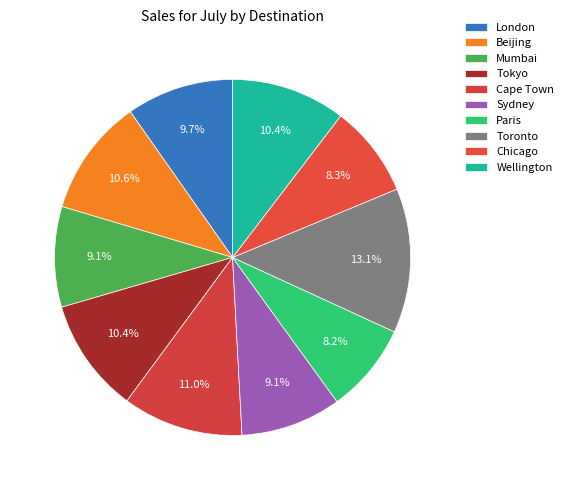

Is there any slice that represents more than half of the pie?

No